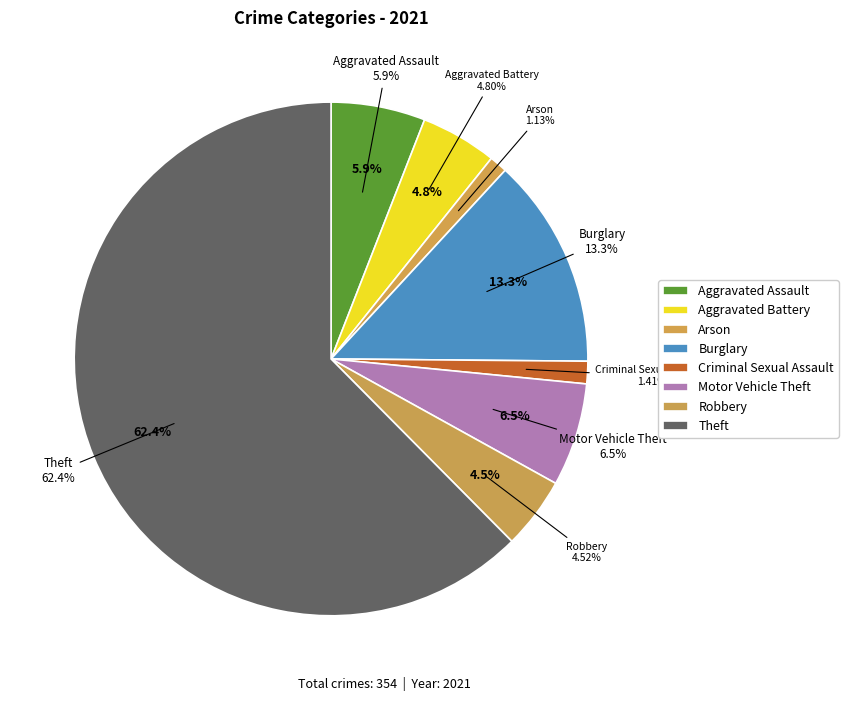

Does any single category account for the majority?

Yes